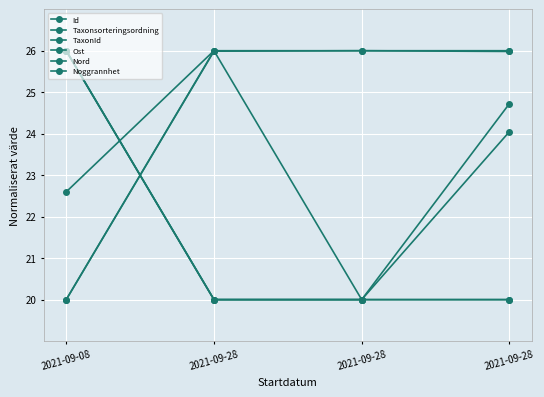

Between 2021-09-28 and 2021-09-28, which is larger?

2021-09-28